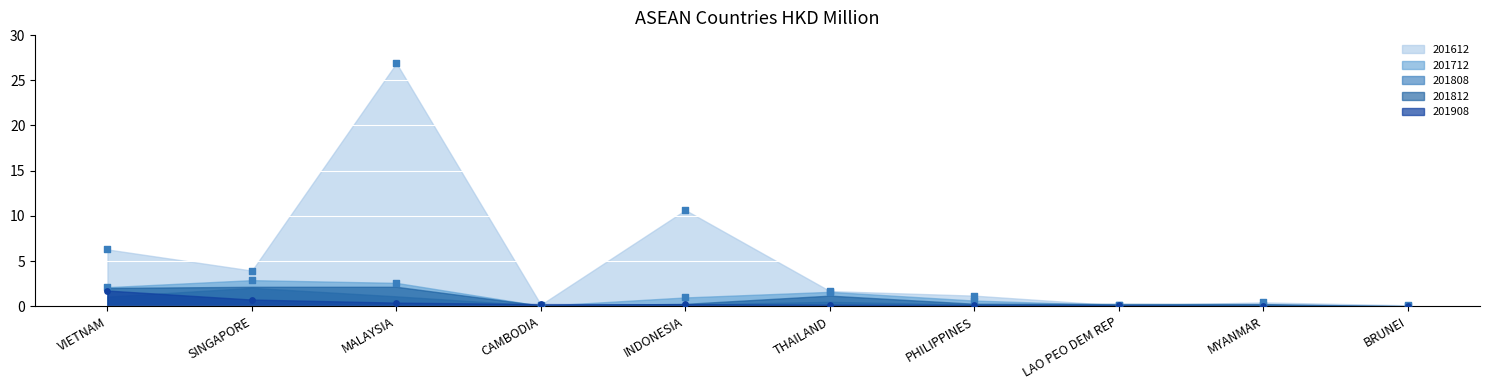

What is the total value across all series at MALAYSIA?

33.1